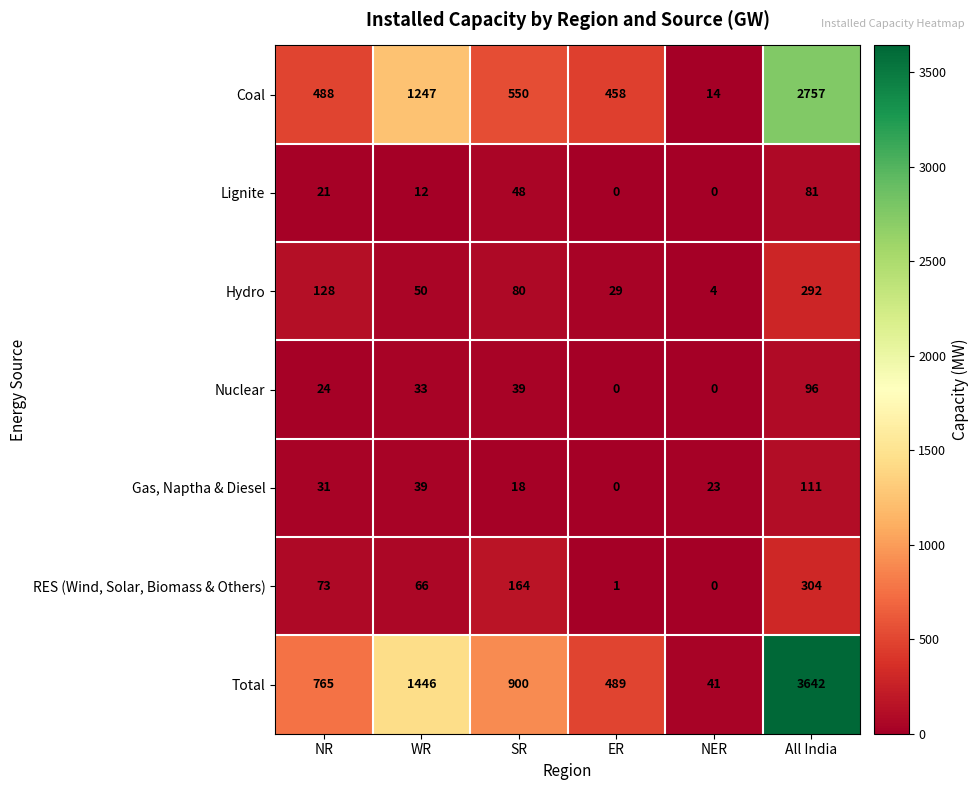

At which category is the sum across all series the highest?

All India